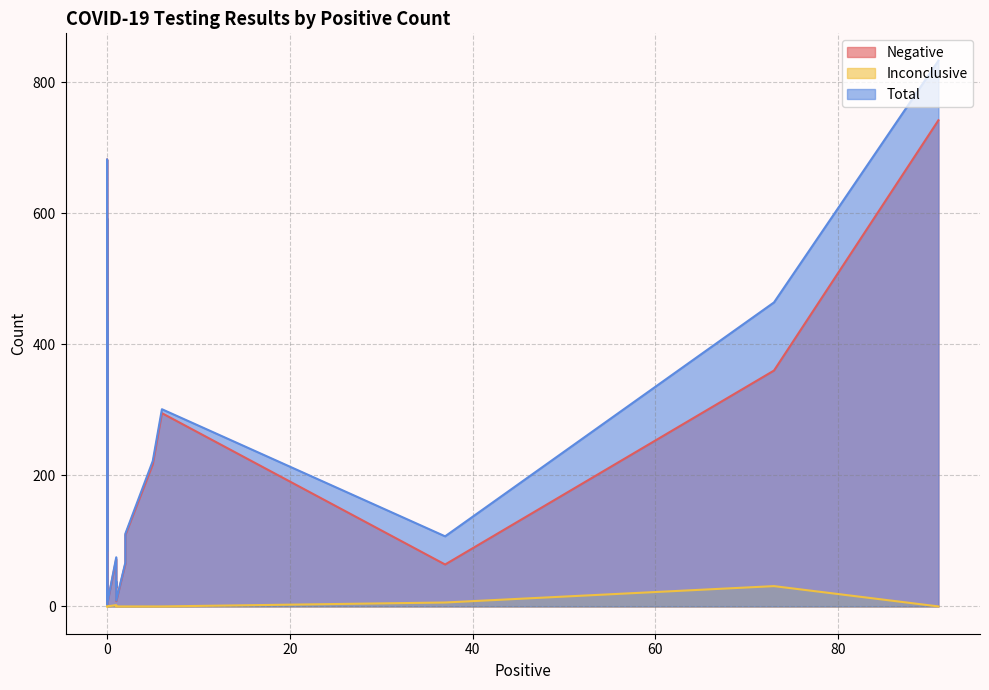

What is the difference between the maximum and minimum values in the Negative series?

739